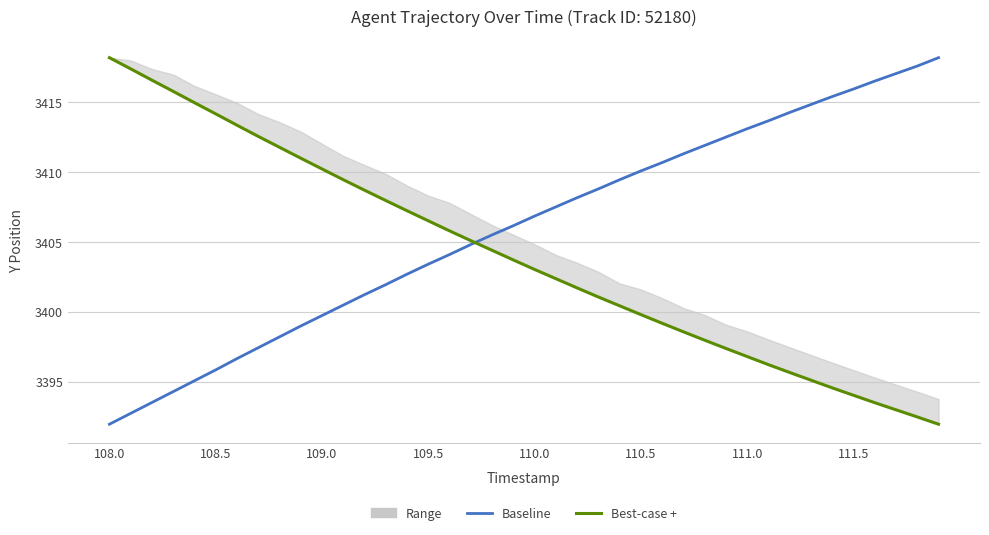

What is the greatest value displayed?

3418.2